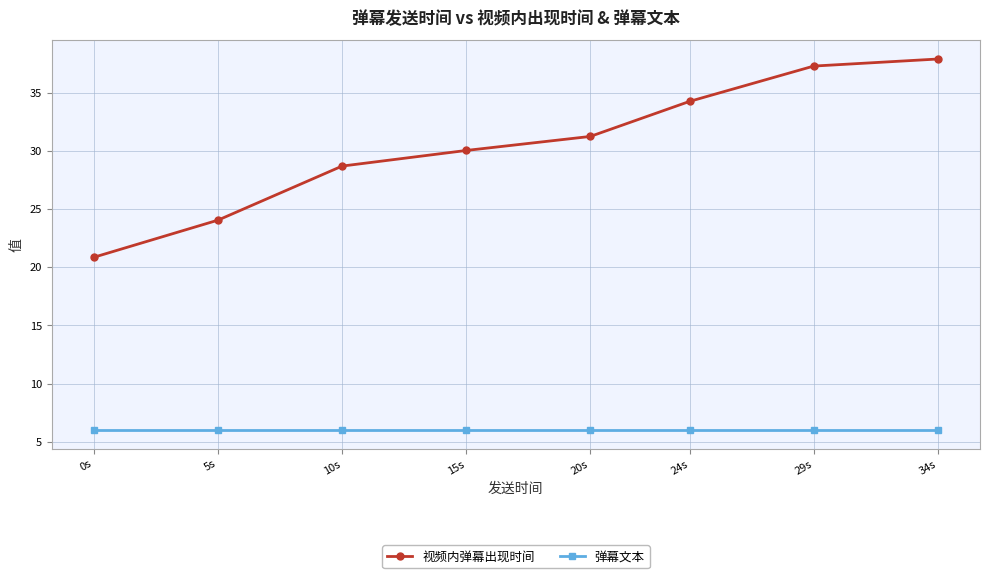

What position from the left is 0s?

1